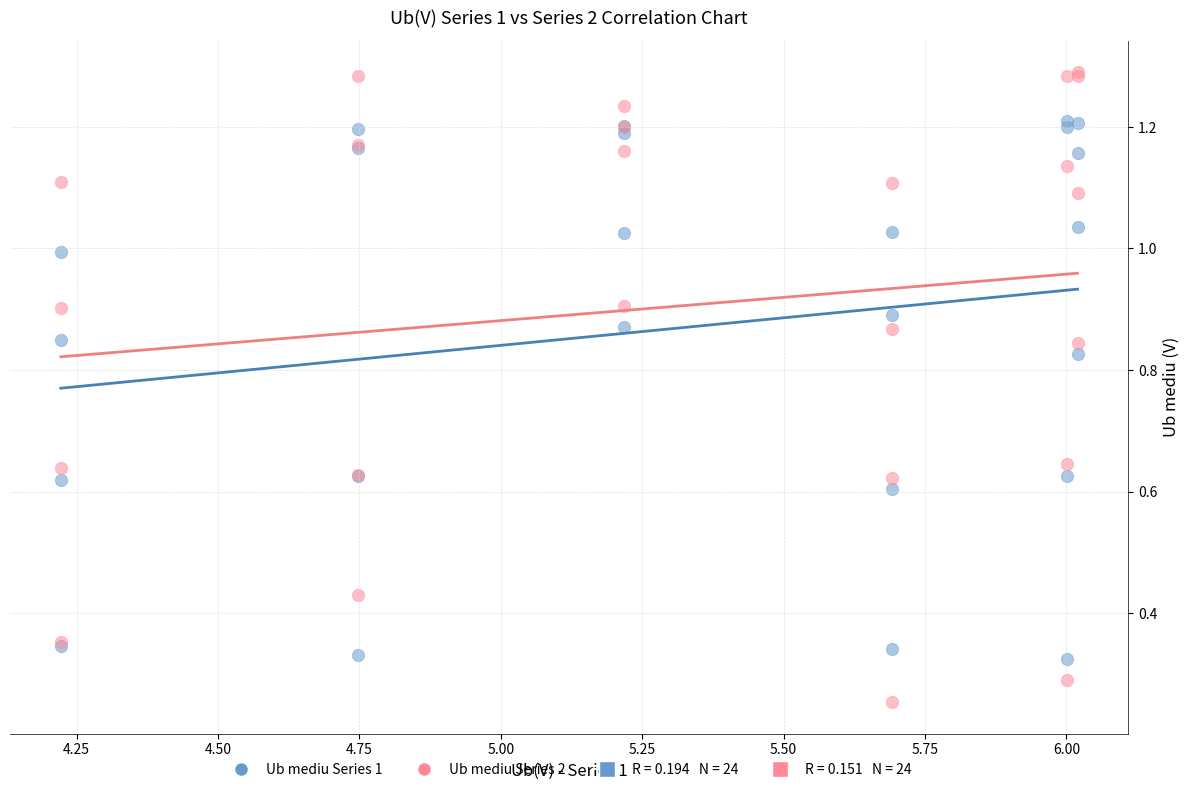

Which series reaches the maximum Y coordinate?

Ub mediu Series 2